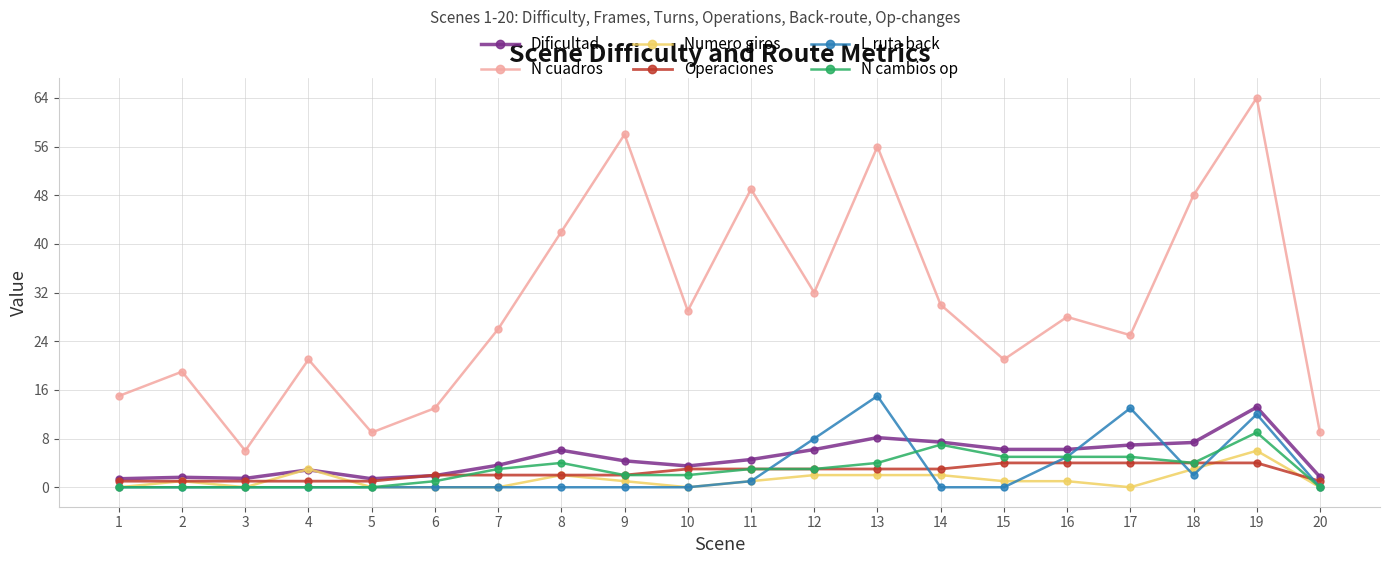

What is the average value of the Operaciones series?

2.5